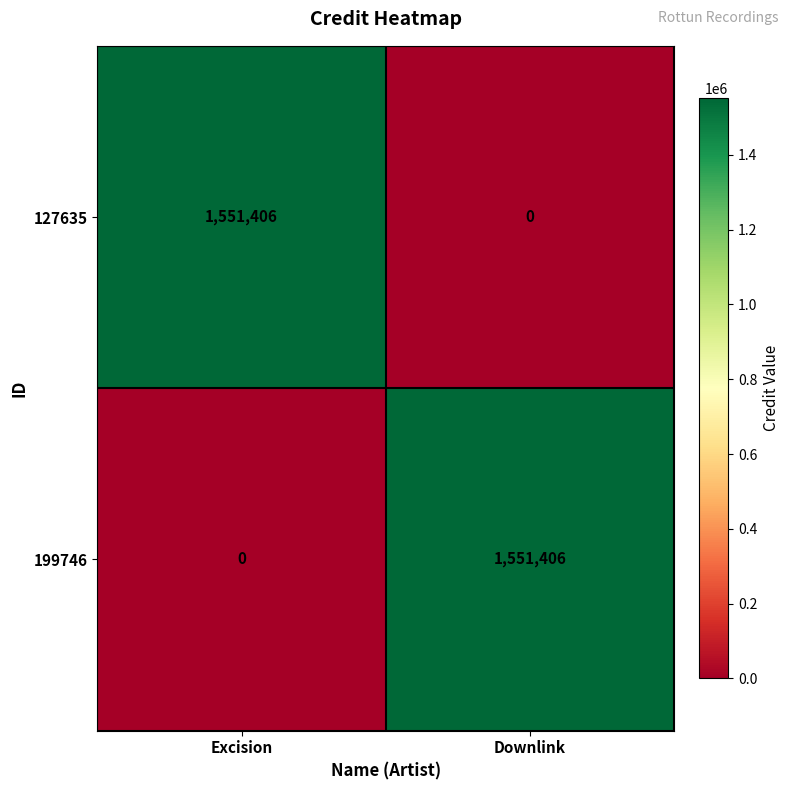

At how many categories does at least one series exceed 474524?

2